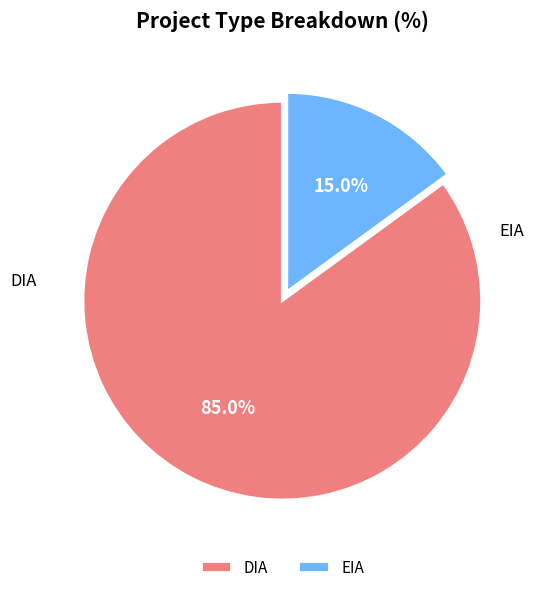

What percentage is the DIA slice, to the nearest percent?

85%